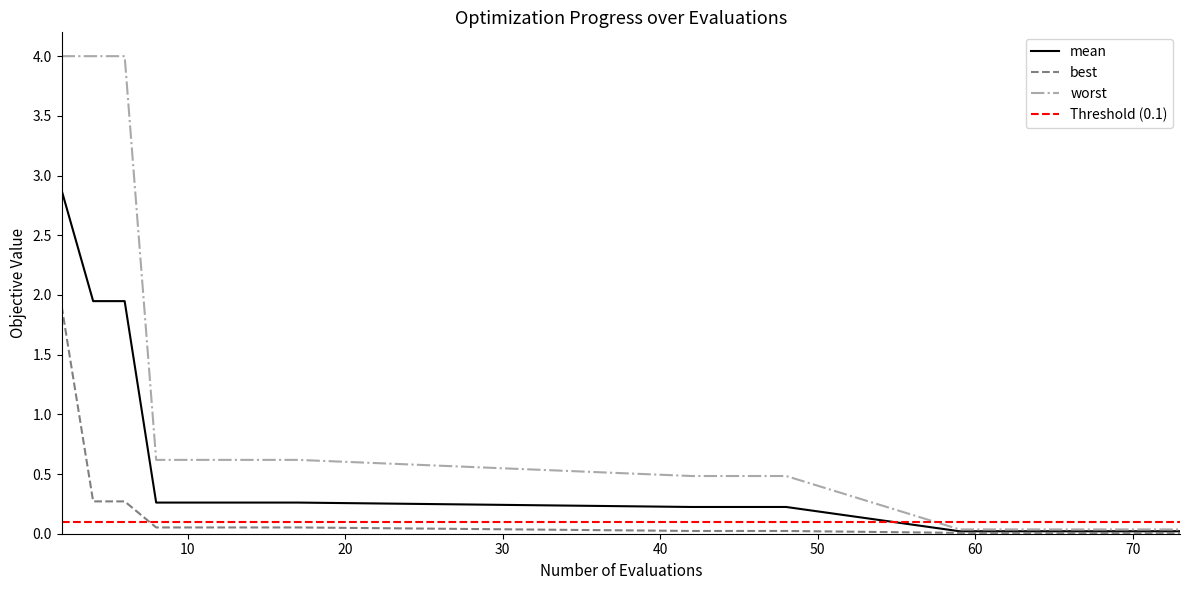

What are all the series names shown in the legend?

mean, best, worst